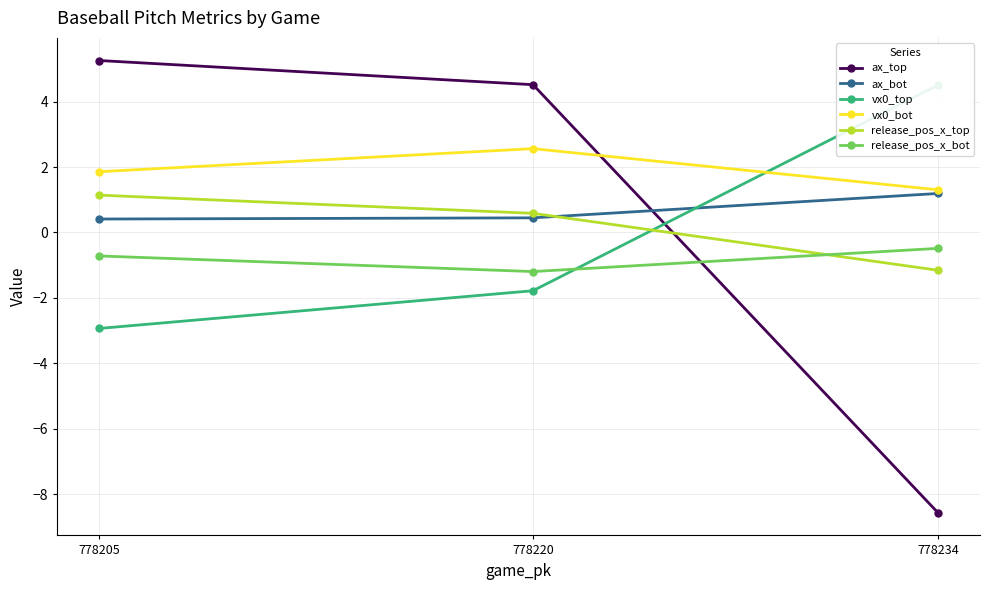

Is the value of release_pos_x_top at 778234 greater than the value of release_pos_x_bot at 778205?

No